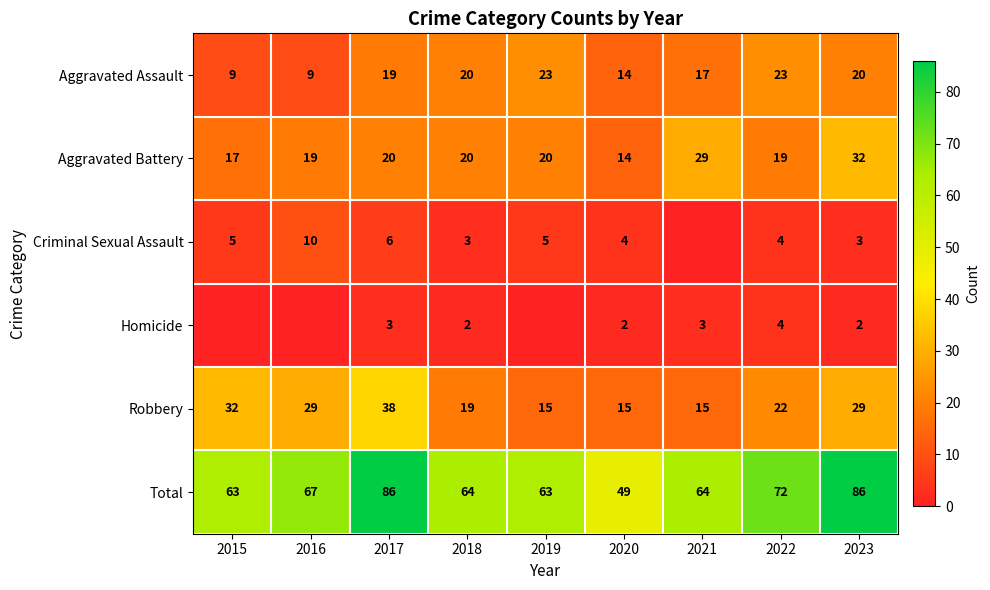

What is the difference between the Homicide values at 2023 and 2022?

2